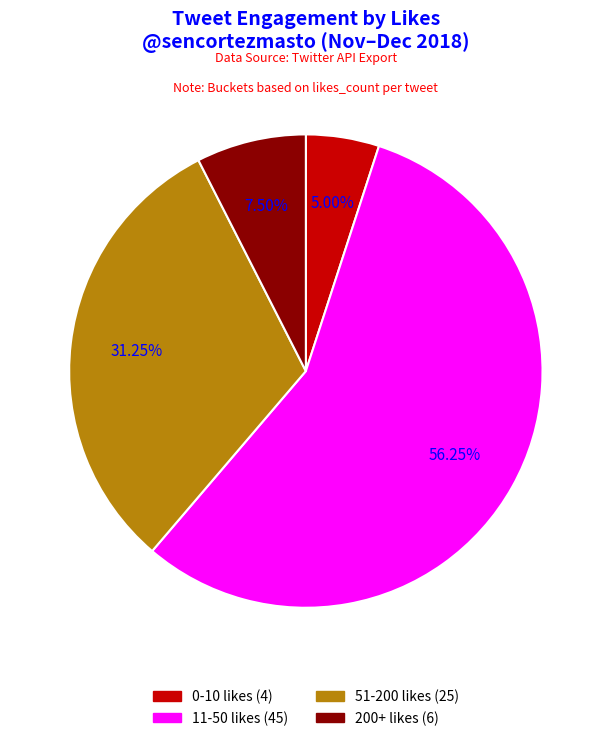

Is 51-200 likes the majority of the pie?

No